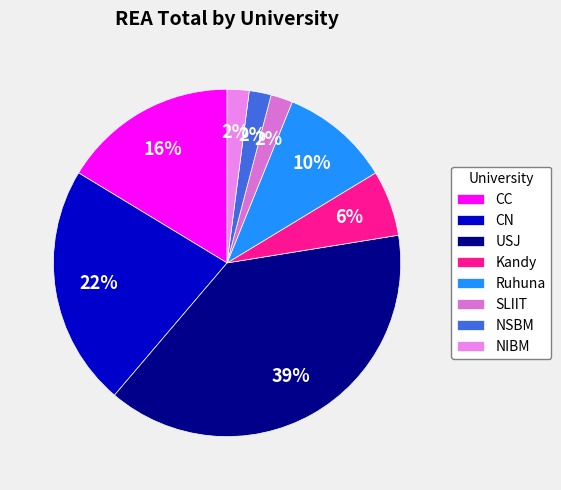

How many segments does this pie chart have?

8